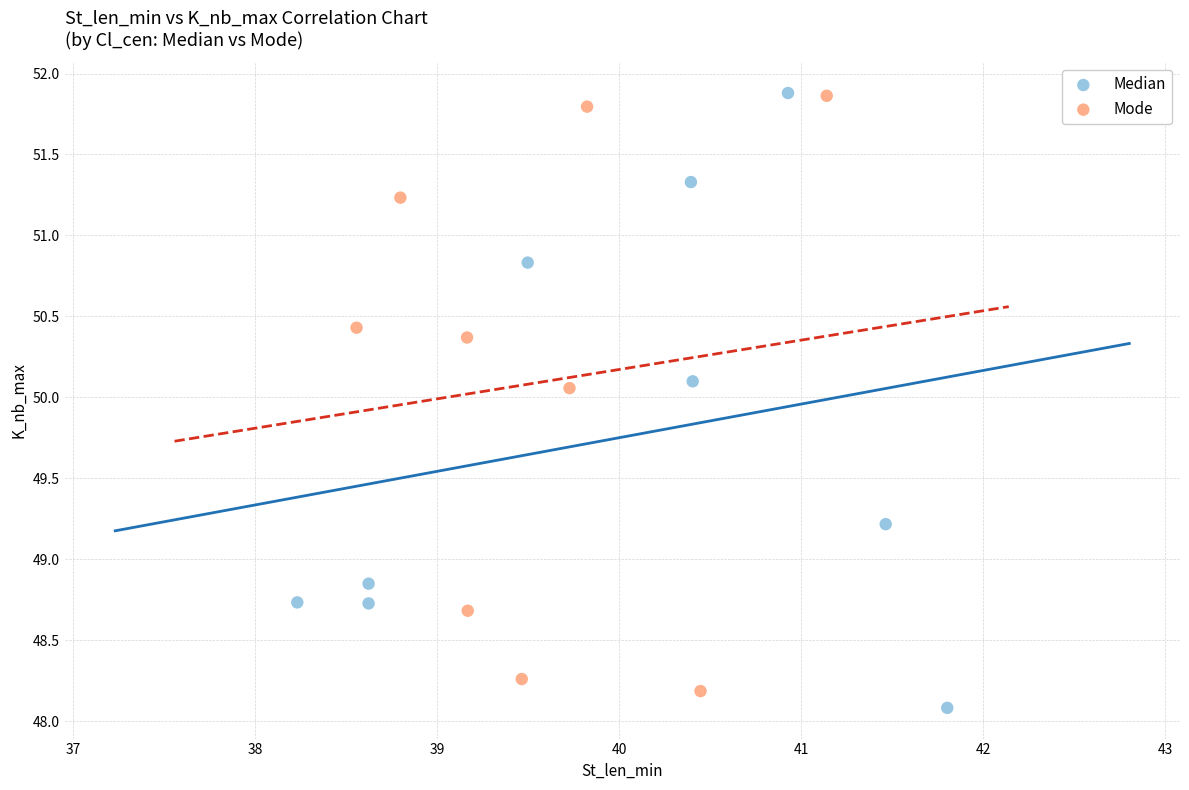

Which series reaches the minimum Y coordinate?

Median